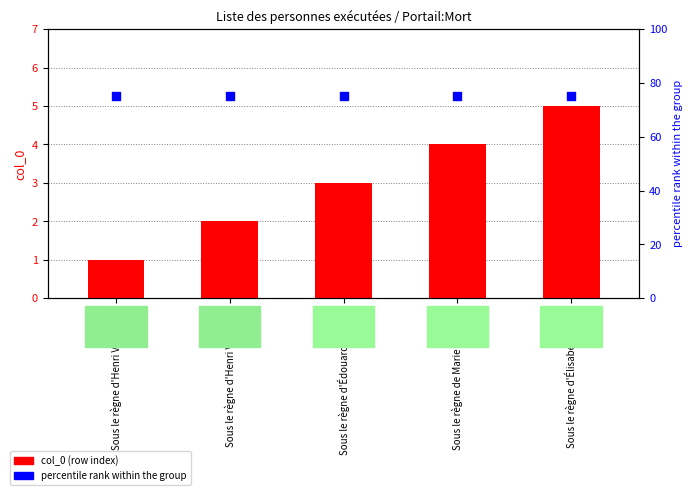

Which series reaches the maximum Y coordinate?

percentile rank within the group